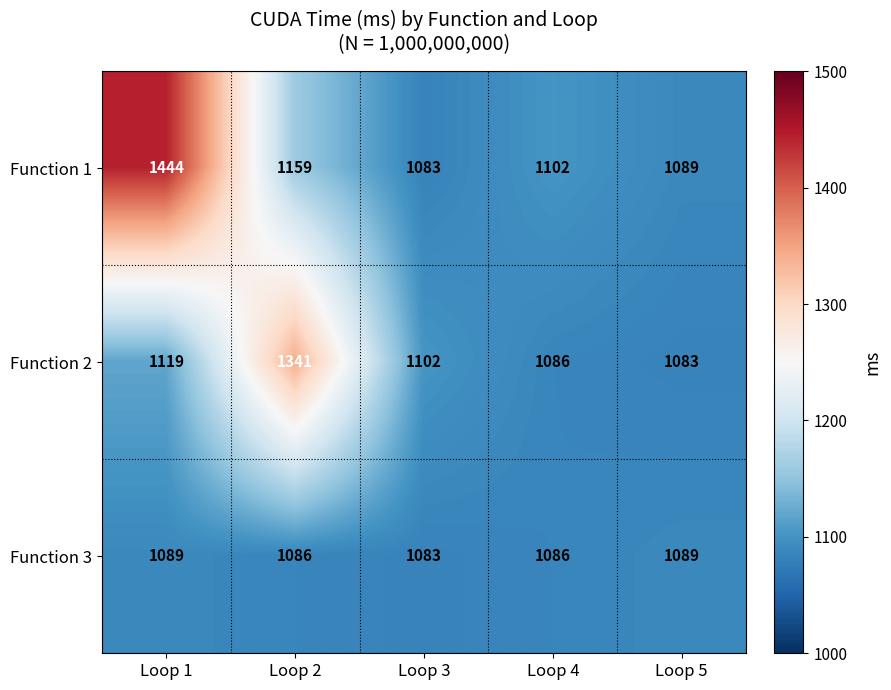

At which label is Function 2 closest to 1212?

Loop 1